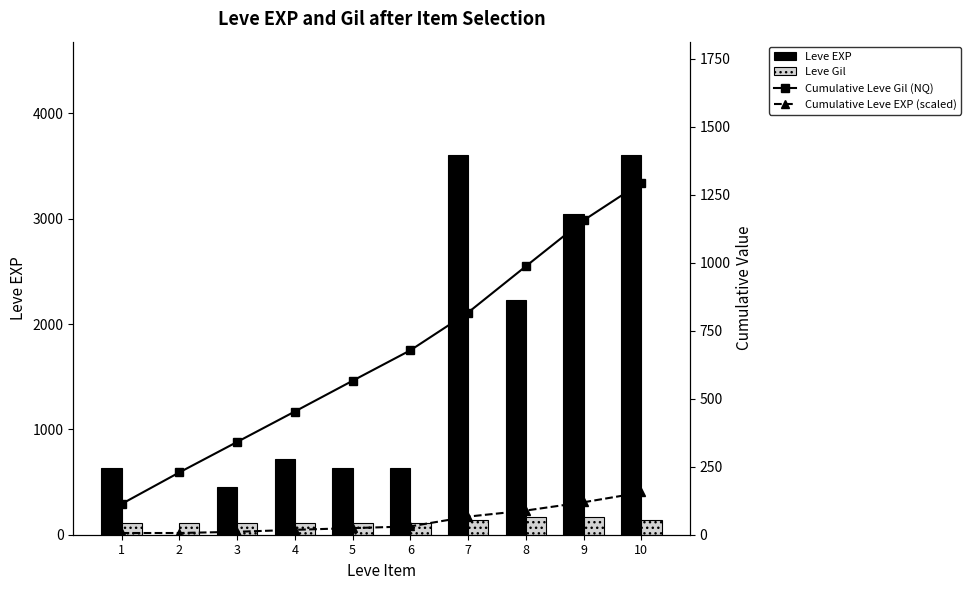

How many groups of bars are there?

10